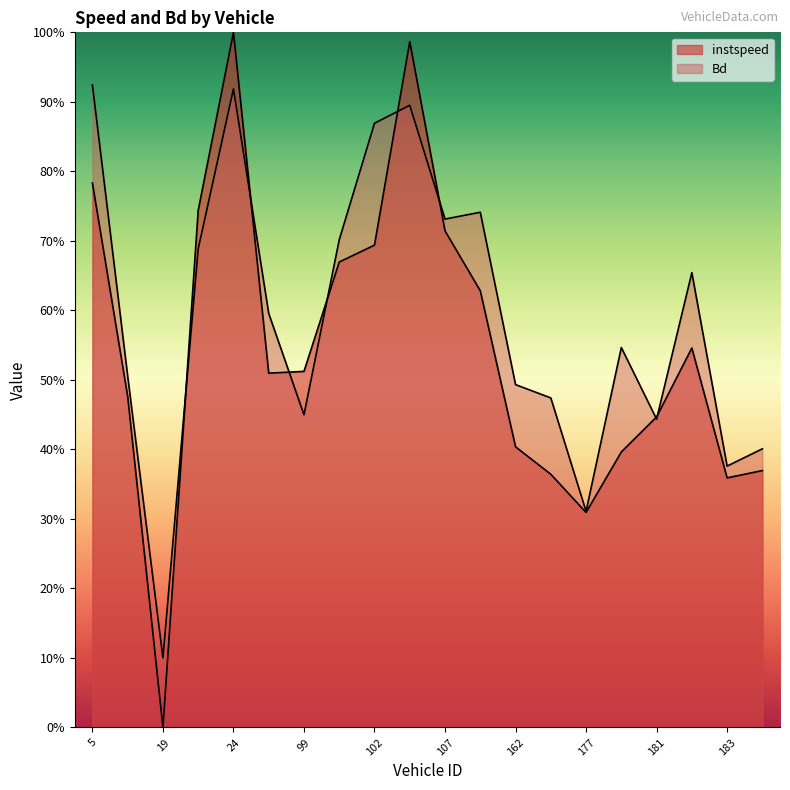

What is the maximum value shown in the chart?

1.0